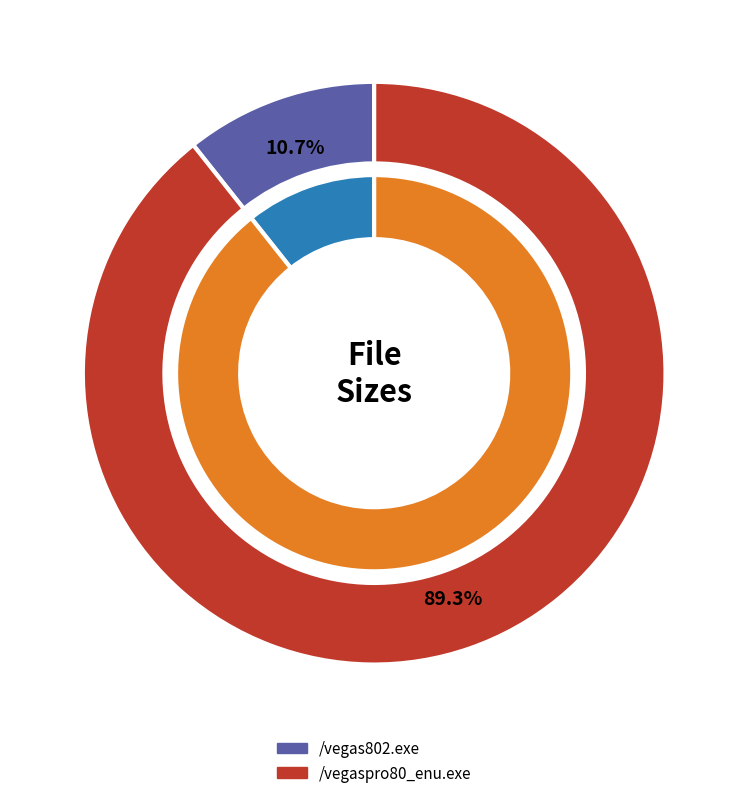

Which category accounts for the majority?

/vegaspro80_enu.exe